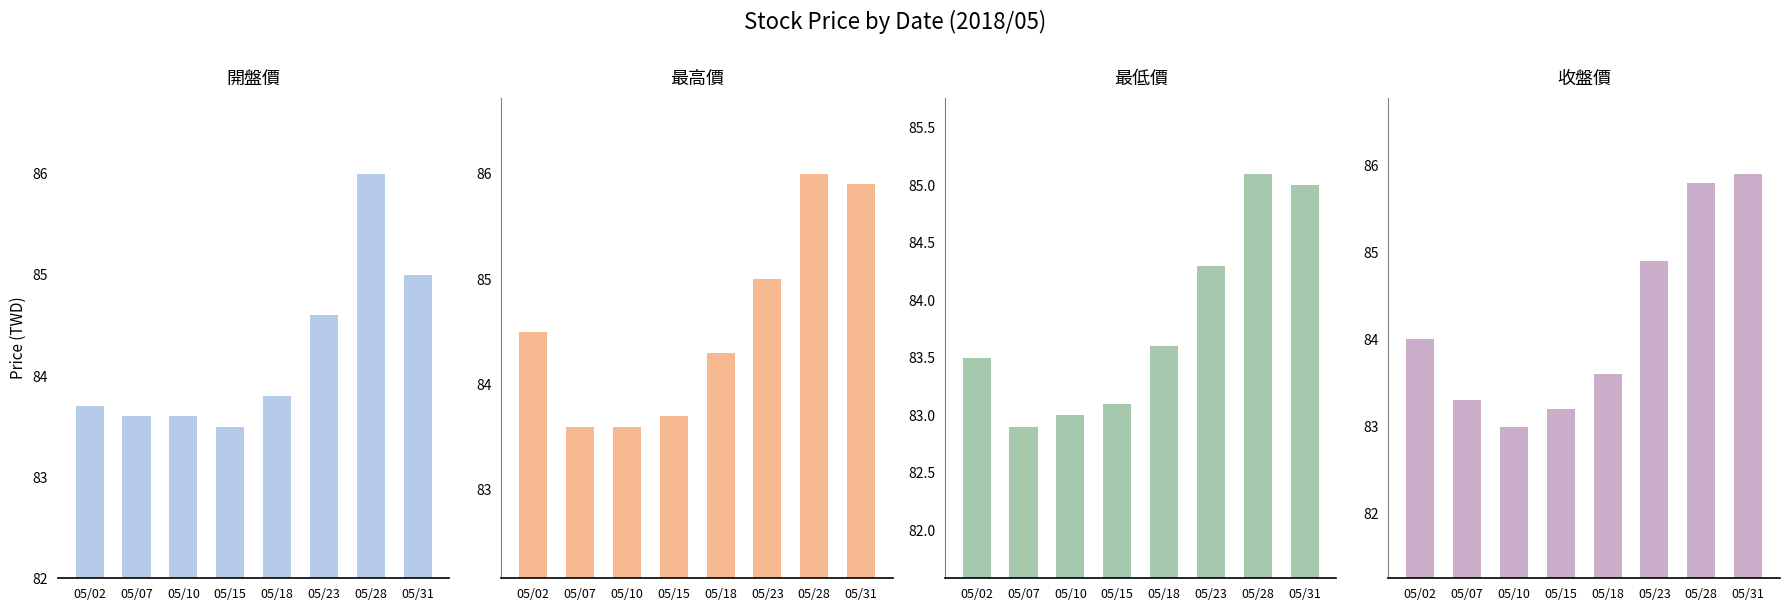

What is the difference between the highest and lowest values at 05/23?

0.7